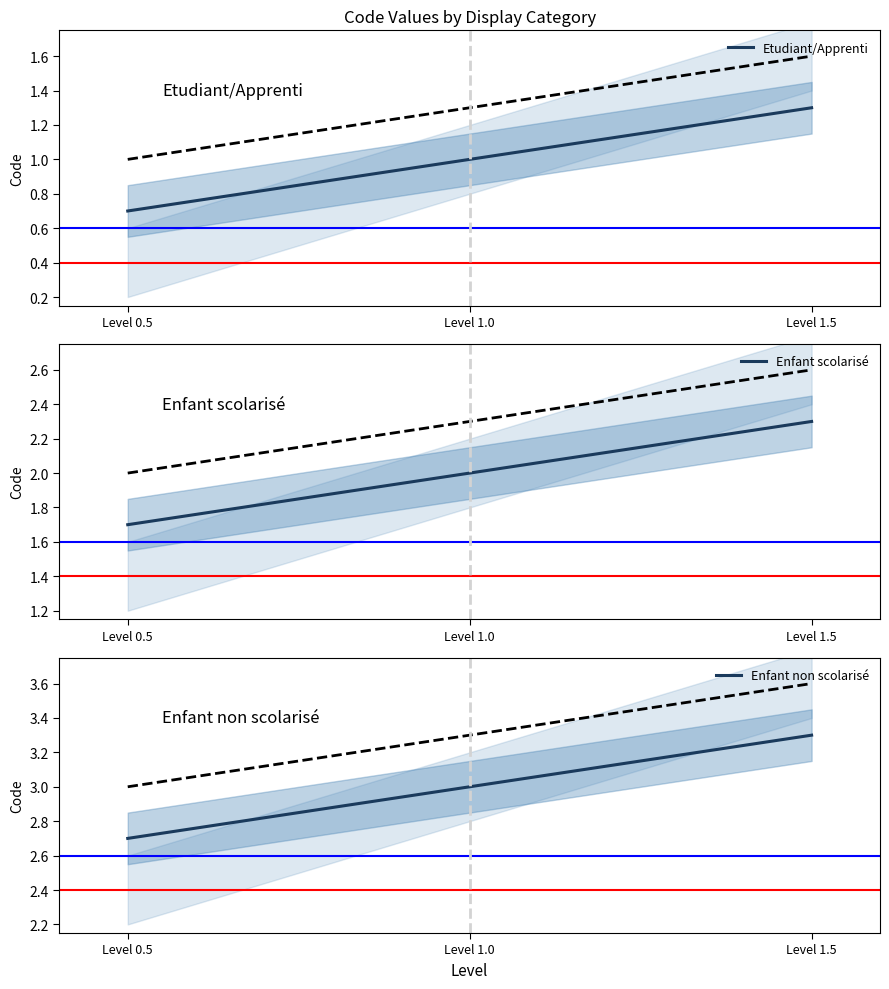

Between Level 1.0 and Level 1.5, which series saw the biggest shift?

Etudiant/Apprenti